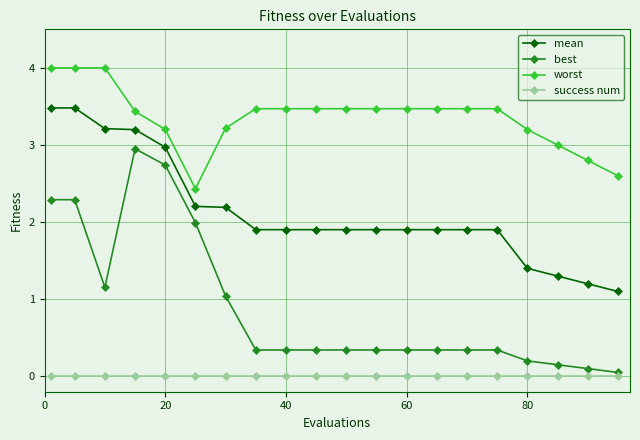

Which series has the widest spread of values?

best